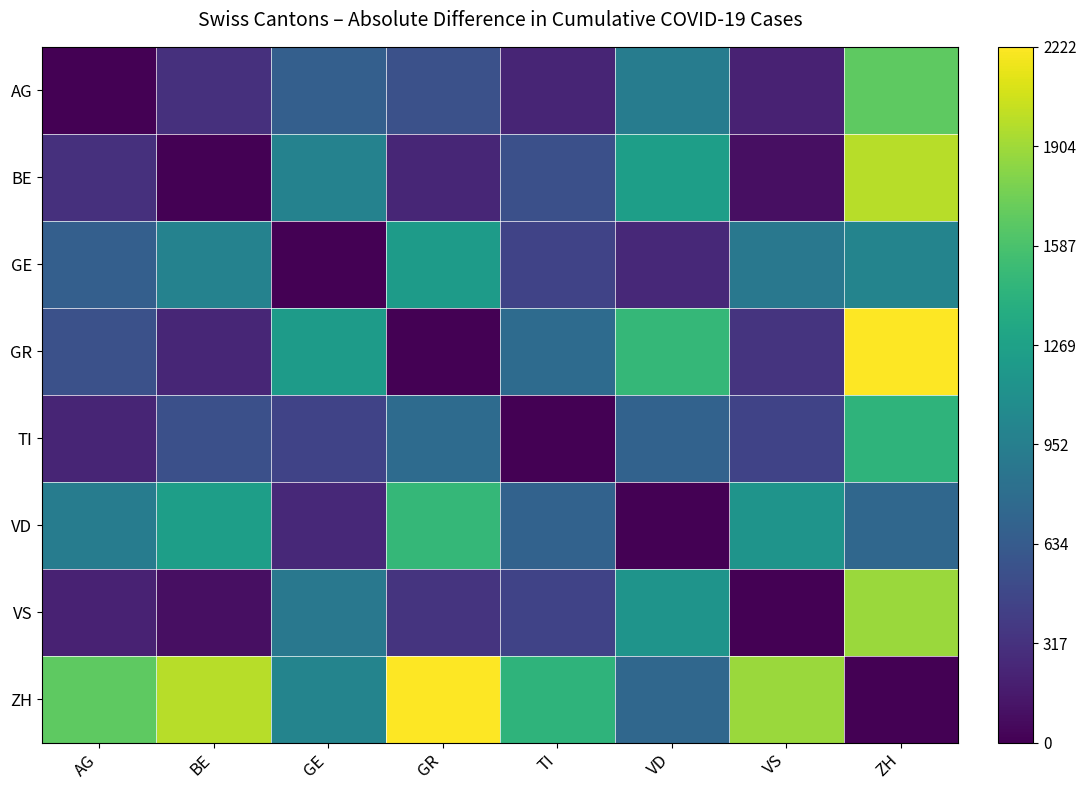

Between TI and AG, which is larger?

TI